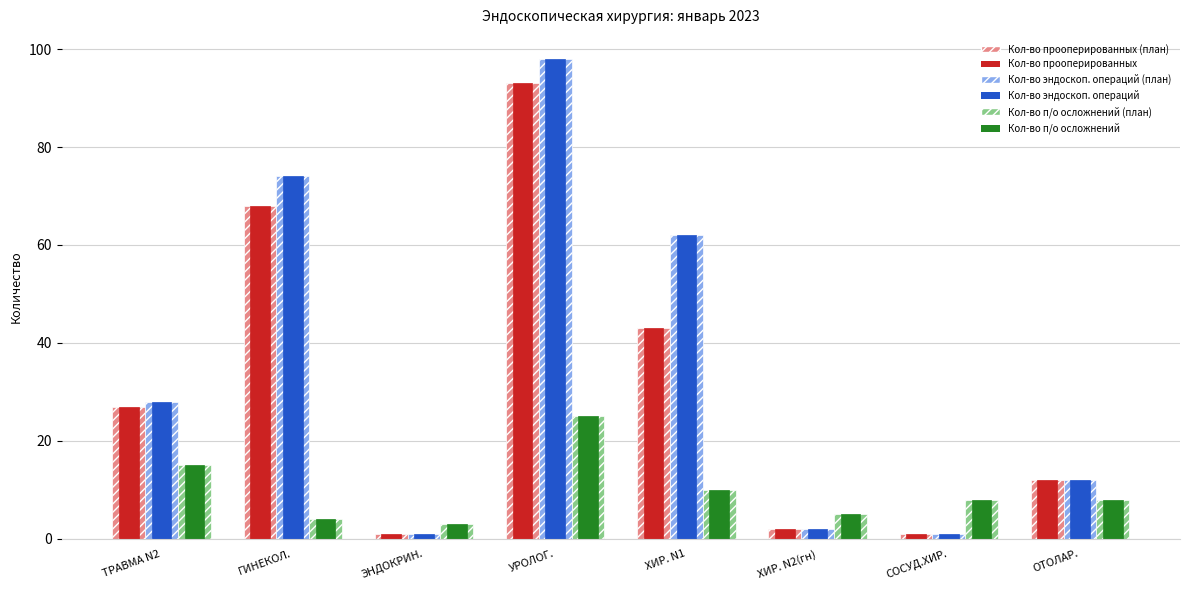

Rank the series by their average value, from highest to lowest.

Кол-во эндоскоп. операций, Кол-во прооперированных, Кол-во п/о осложнений